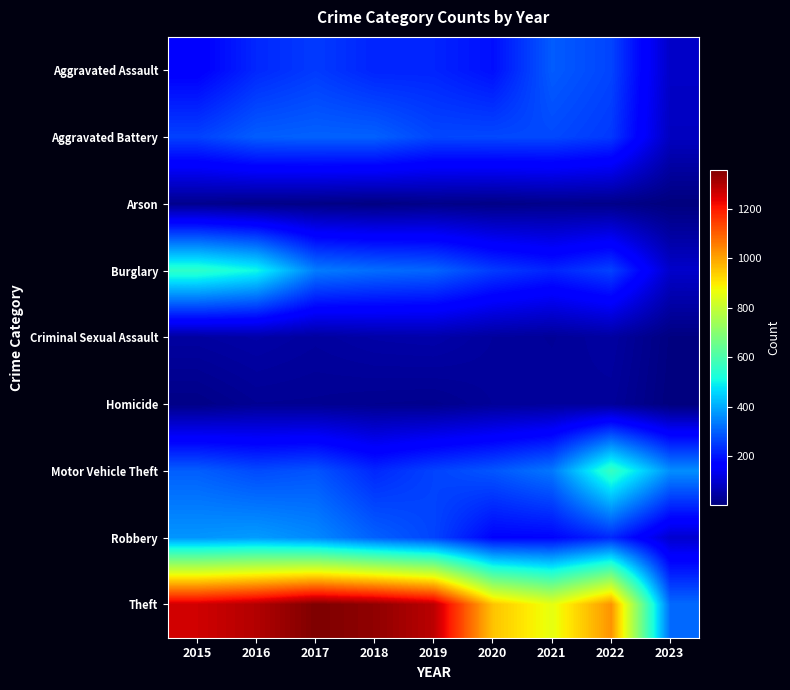

Which series has the widest spread of values?

Theft